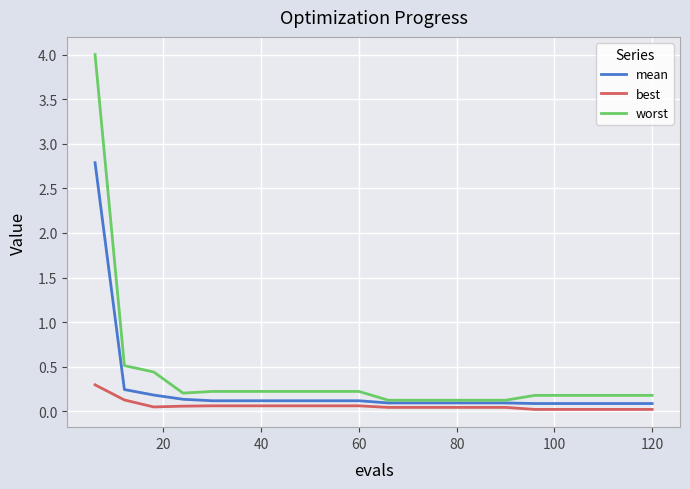

What is the highest value of the mean series?

2.8